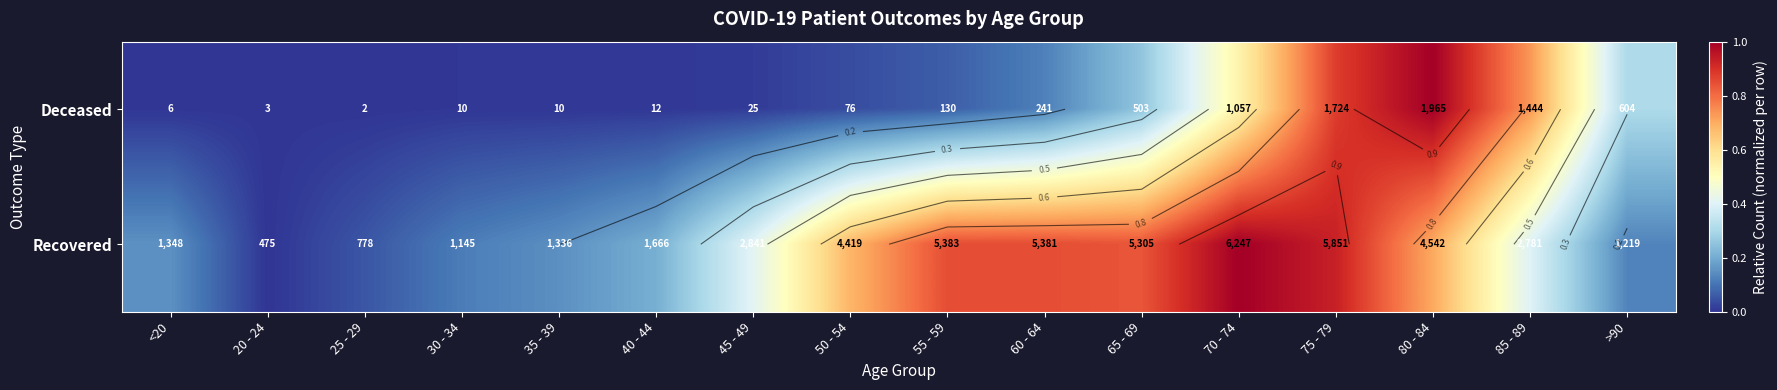

At how many categories does at least one series exceed 0?

16